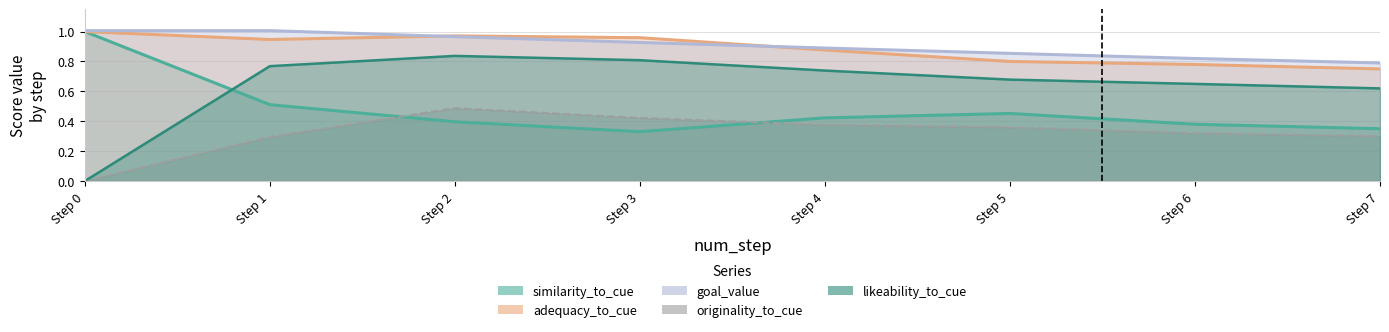

What is the value of the goal_value point at the 2nd from the left?

1.0